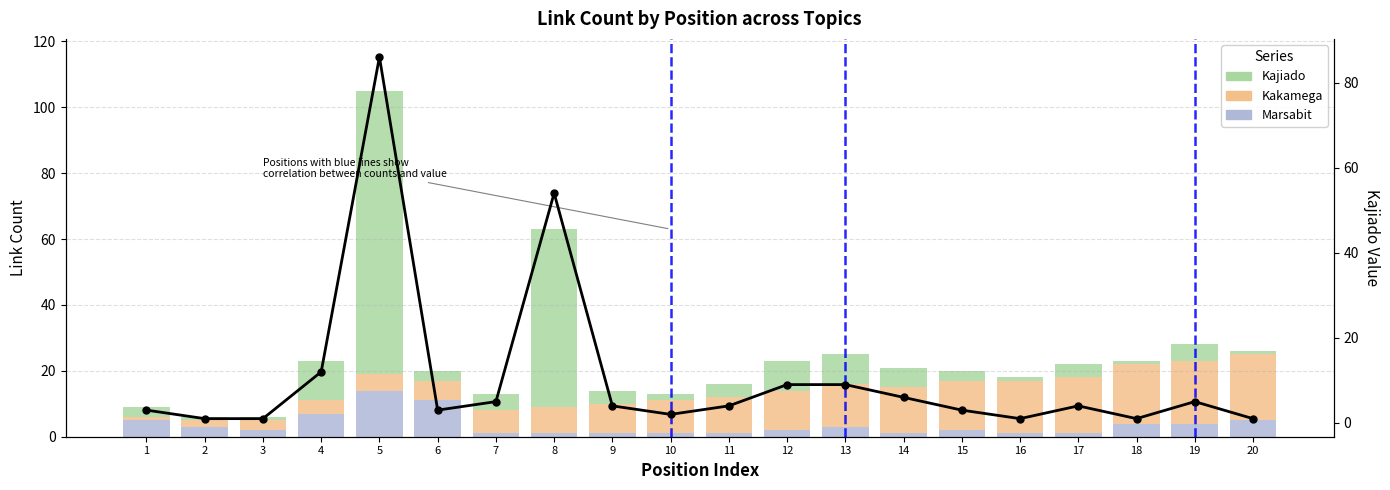

Rank the categories by Kajiado Value value from lowest to highest.

2, 3, 16, 18, 20, 10, 1, 6, 15, 9, 11, 17, 7, 19, 14, 12, 13, 4, 8, 5